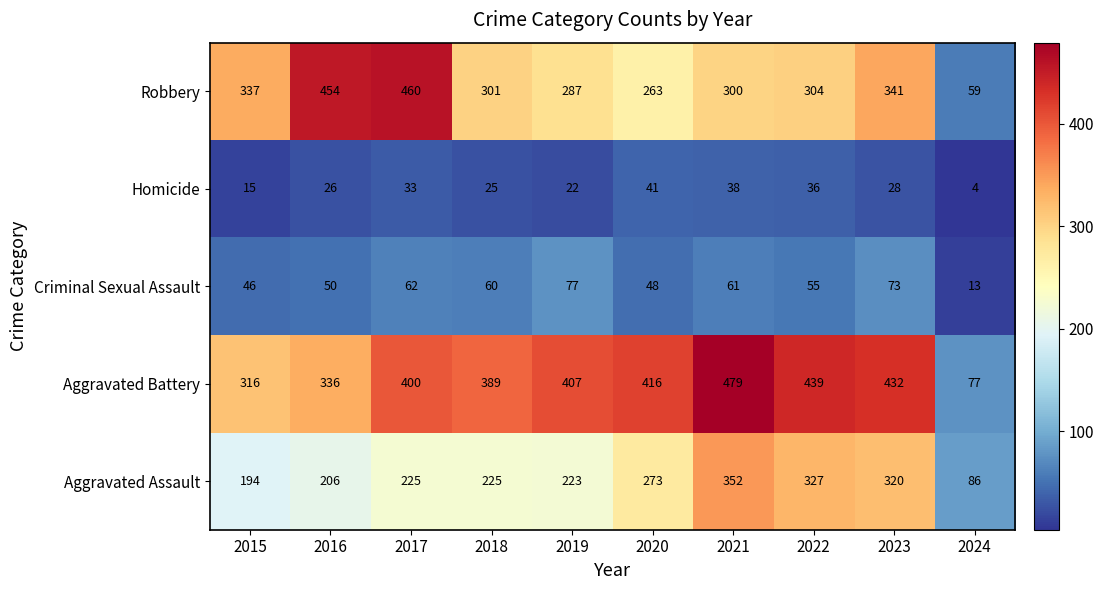

At which category is the sum across all series the highest?

2021